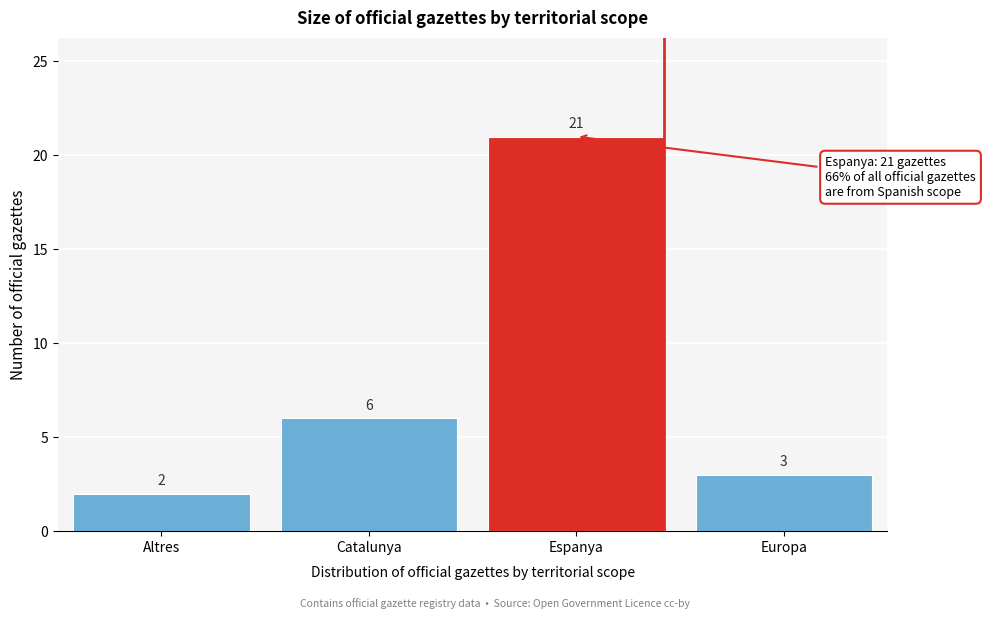

Reading left to right, what are all the values shown in this chart?

2	6	21	3